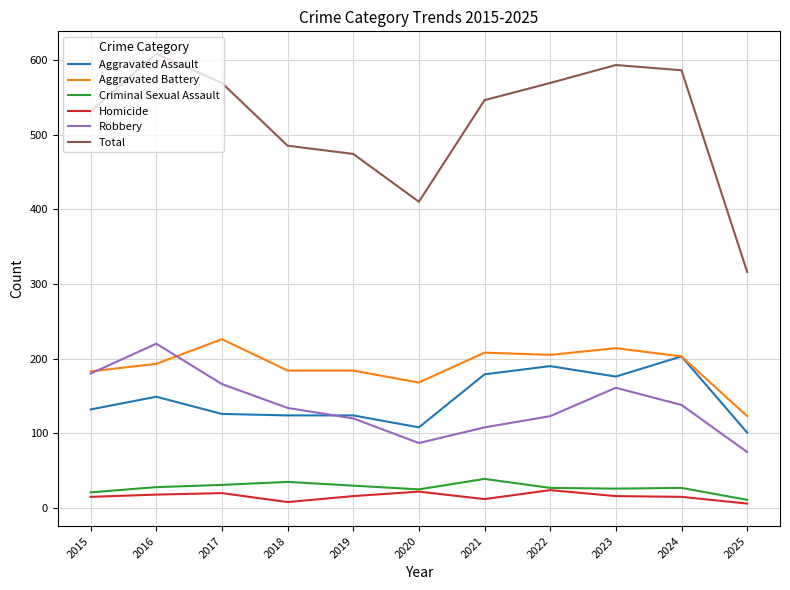

True or false: Criminal Sexual Assault and Aggravated Assault intersect in this chart.

False